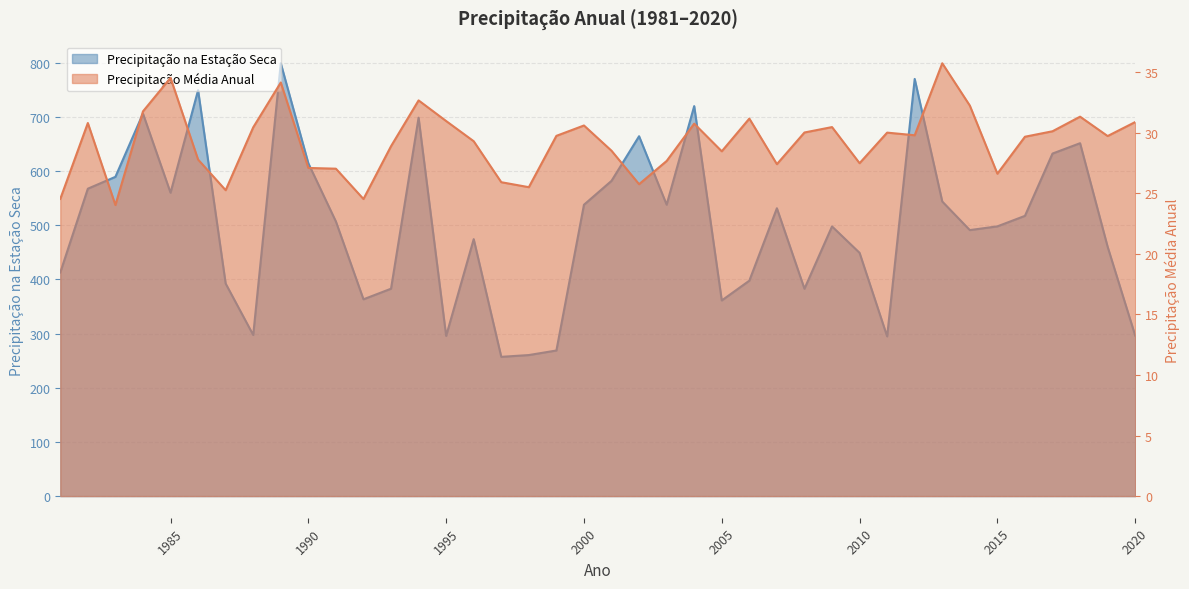

True or false: Precipitação na Estação Seca has a value of 279.1 at 2016.

False